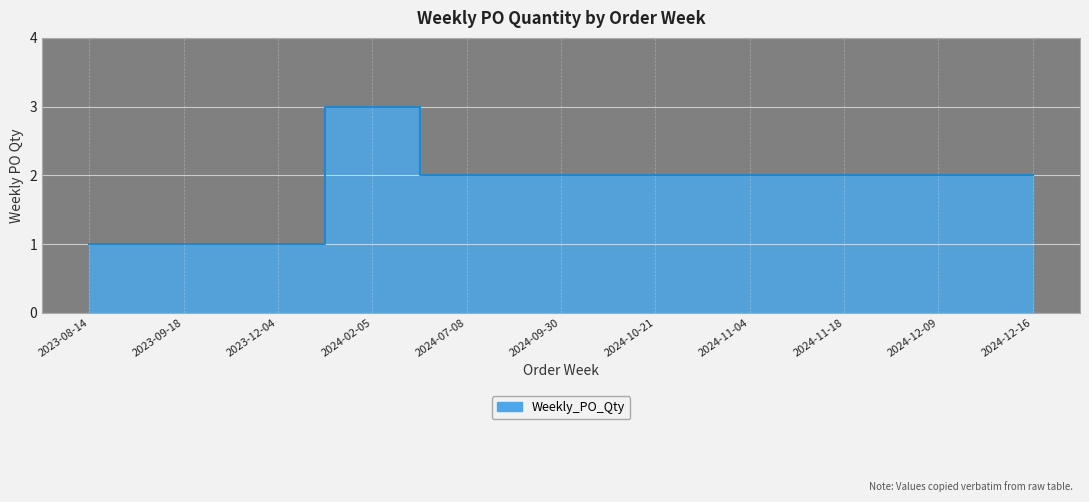

Which has a higher value, 2024-10-21 or 2023-09-18?

2024-10-21